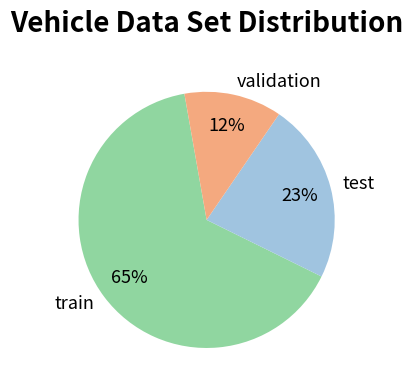

Which slice is the largest?

train